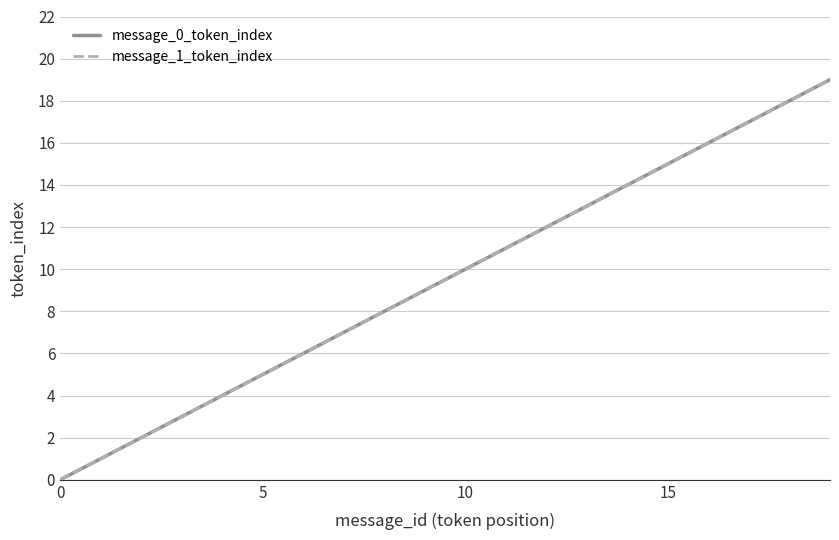

At how many categories does at least one series exceed 14?

5